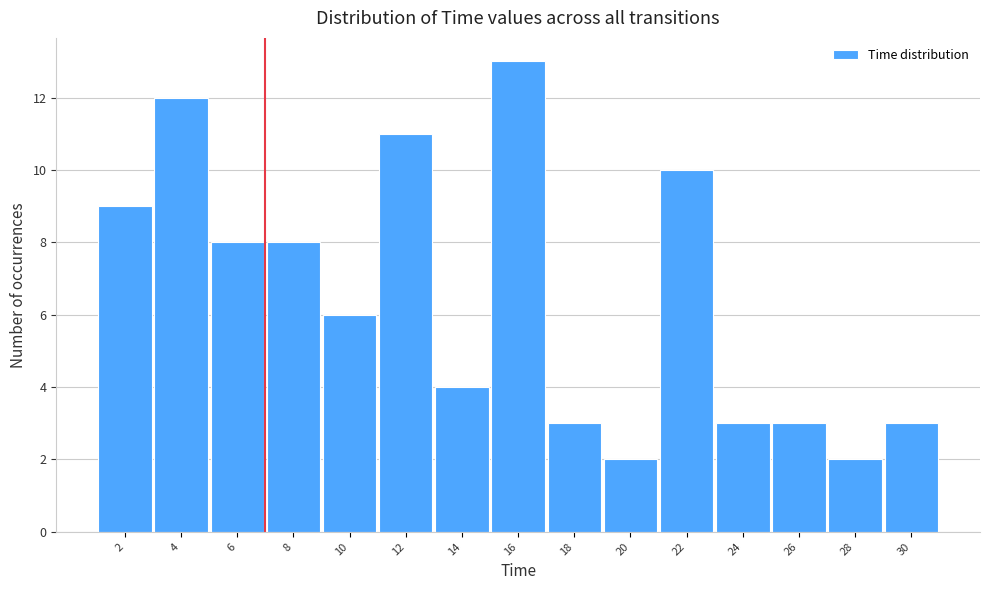

Reading right to left, extract all data points from this chart.

3	2	3	3	10	2	3	13	4	11	6	8	8	12	9